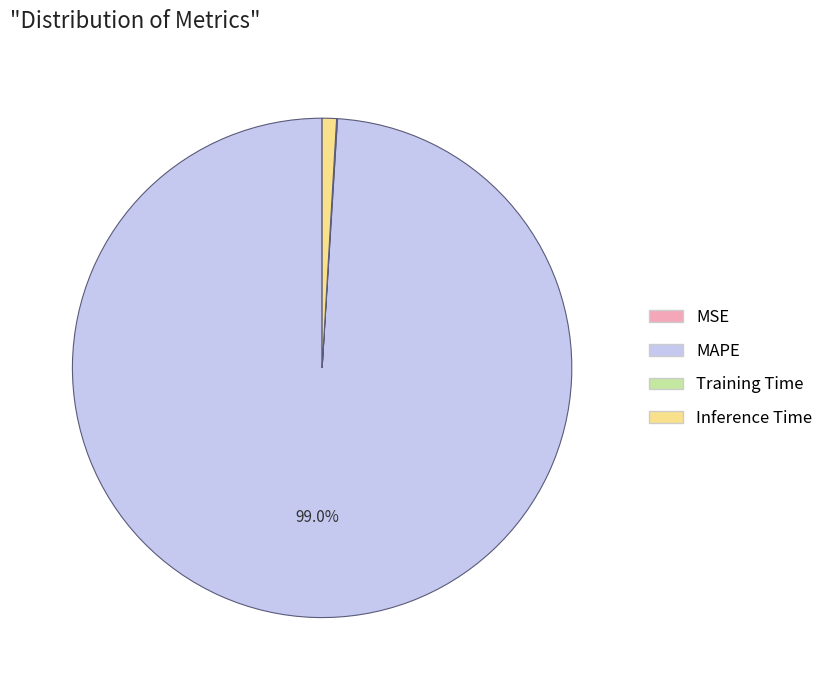

Which category accounts for the majority?

MAPE